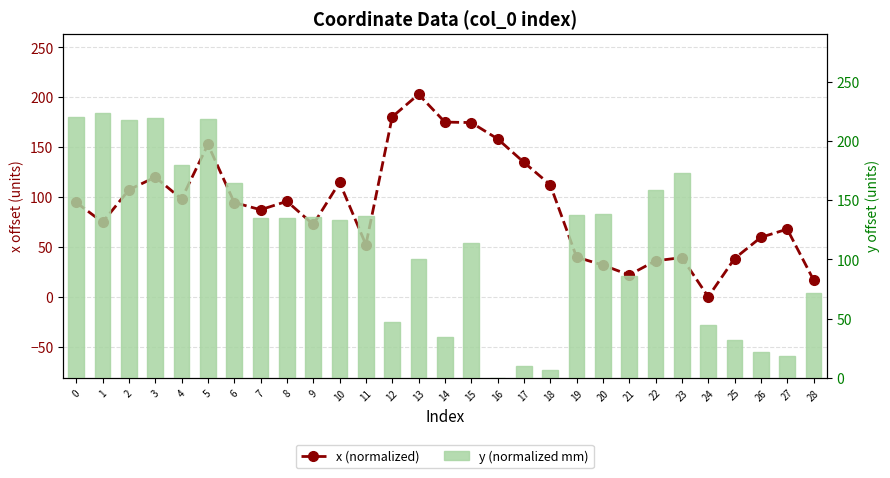

Which has a higher value, 7 or 6?

6